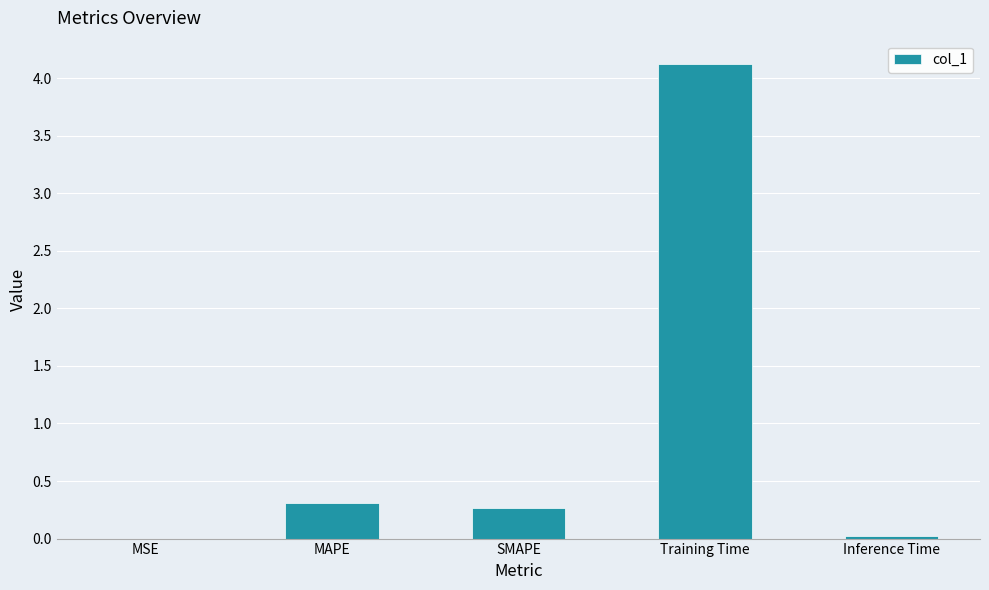

Are the bars horizontal?

No